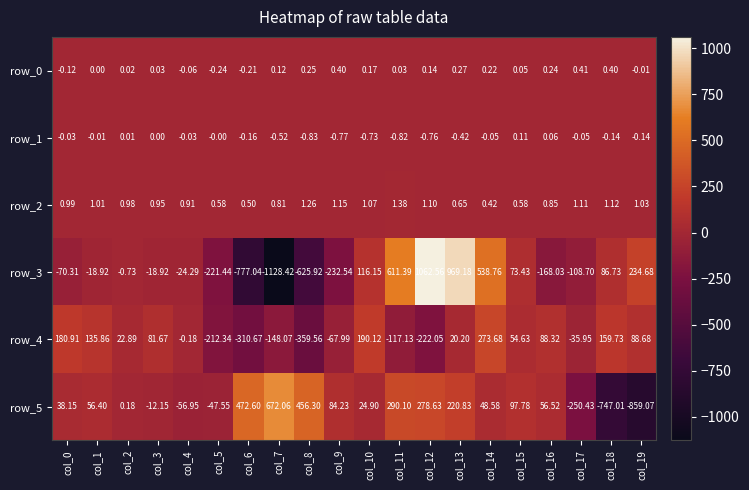

What is the spread (max minus min) of values at col_6?

1249.6